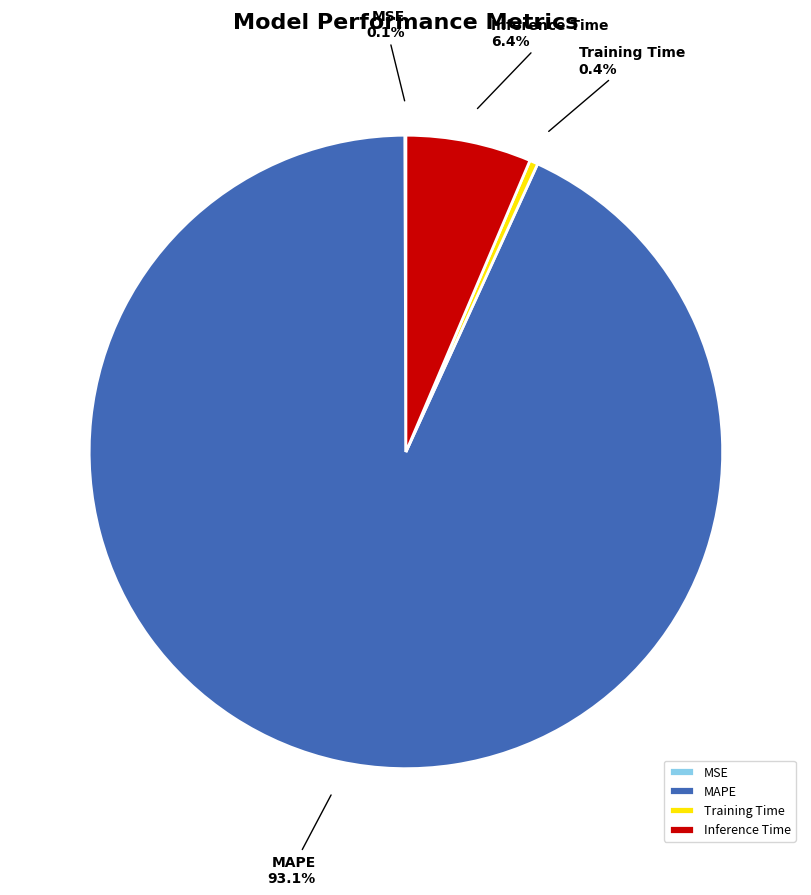

Between Training Time and MAPE, which is larger?

MAPE